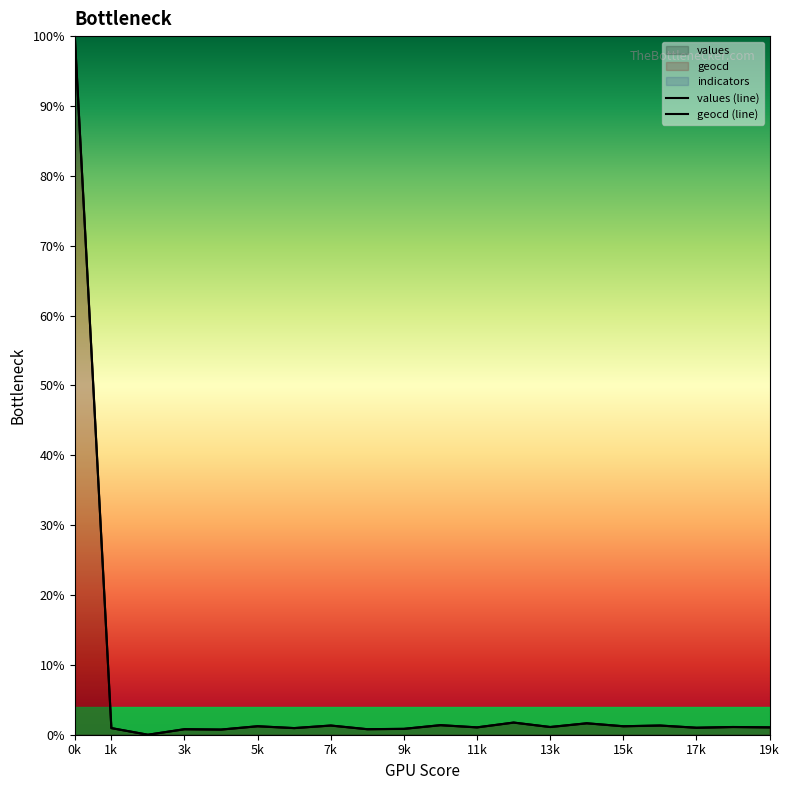

Rank the series at 15k from highest to lowest value.

geocd, values